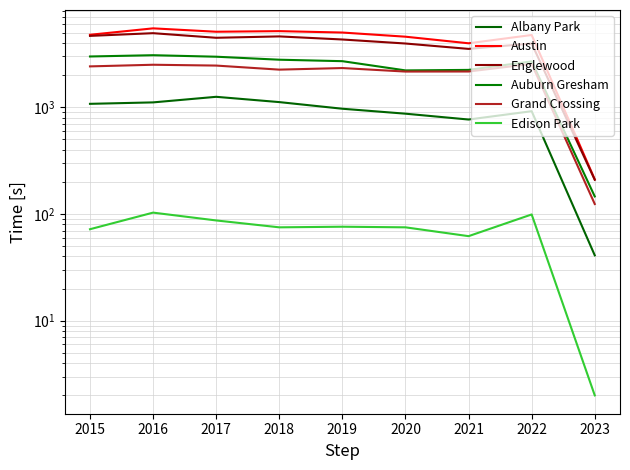

The value of Edison Park at 2021 is 81. True or false?

False